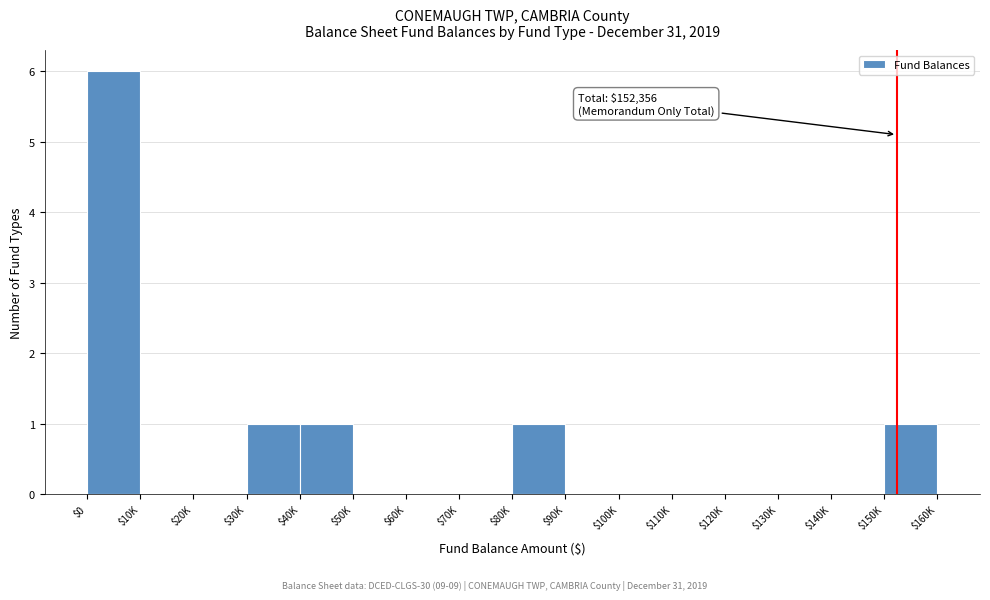

What is the maximum value shown in the chart?

6